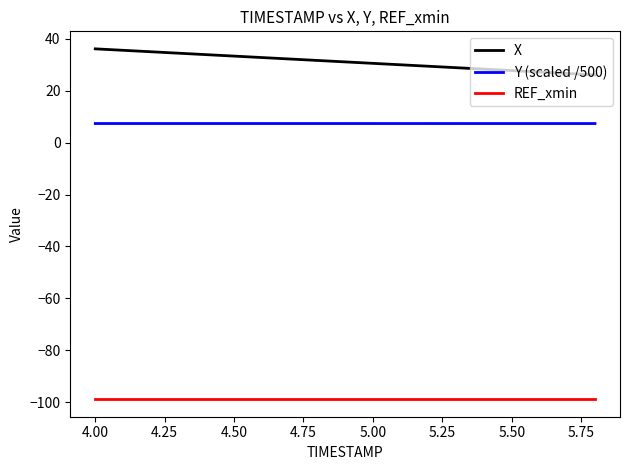

What is the highest value of the Y (scaled /500) series?

7.4